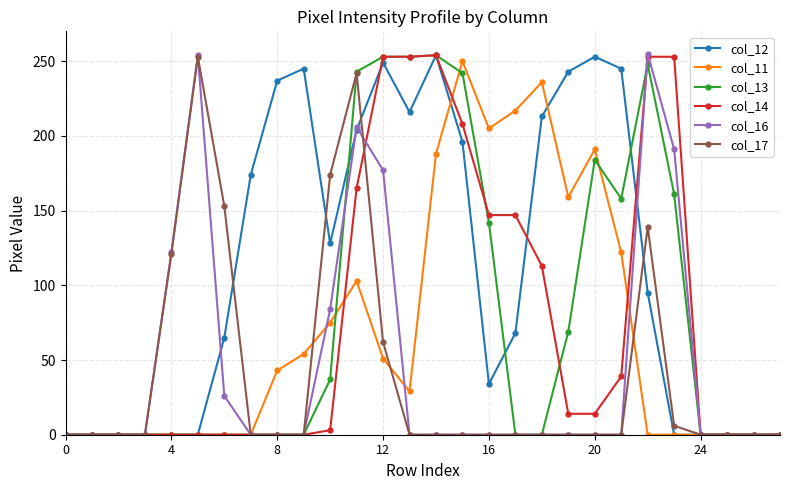

True or false: col_12 has more than 1 points higher than both neighbors.

True